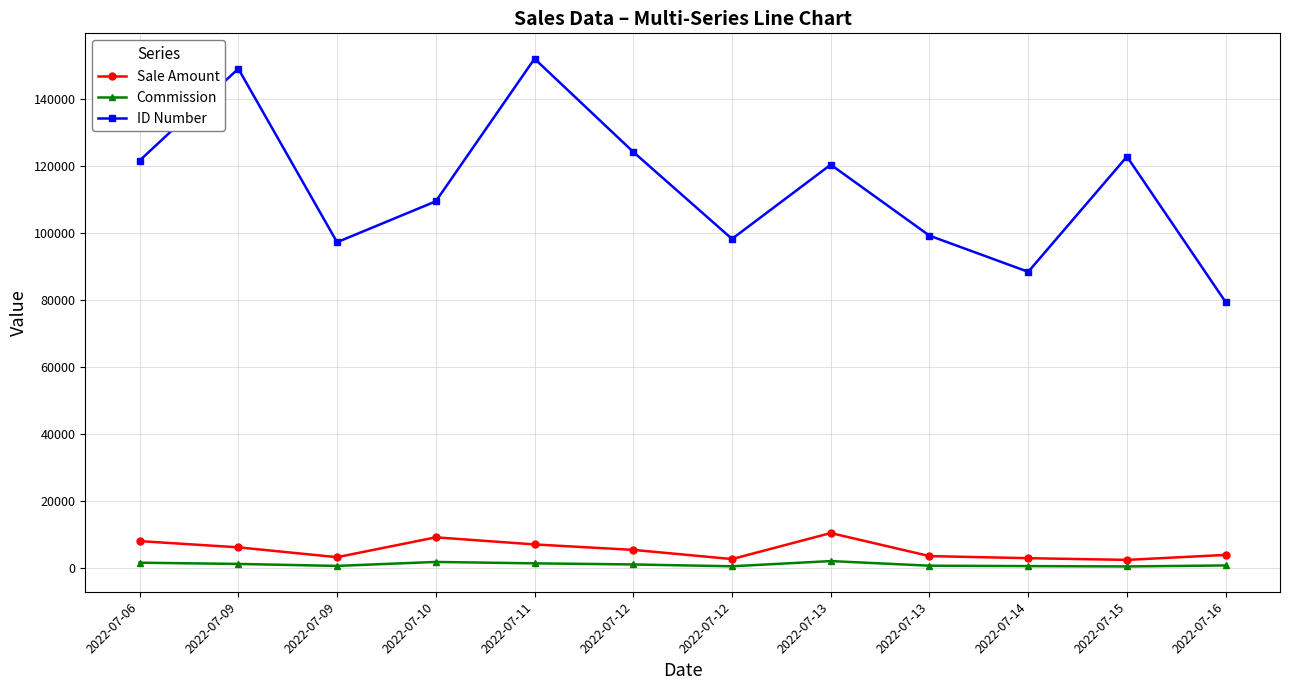

What is the value of the Commission point at the 5th from the left?

1413.0